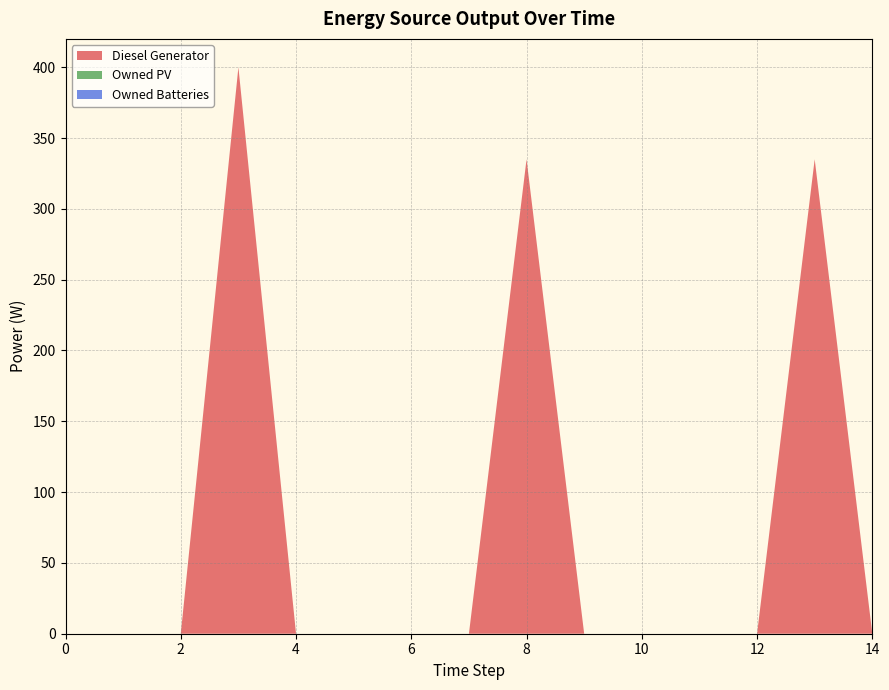

Reading left to right, what are all the values shown in this chart?

Diesel Generator: 0.0	0.0	0.0	400.0	0.0	0.0	0.0	0.0	335.0	0.0	0.0	0.0	0.0	335.0	0.0
Owned PV: 0.0	0.0	0.0	0.0	0.0	0.0	0.0	0.0	0.0	0.0	0.0	0.0	0.0	0.0	0.0
Owned Batteries: 0.0	0.0	0.0	0.0	0.0	0.0	0.0	0.0	0.0	0.0	0.0	0.0	0.0	0.0	0.0